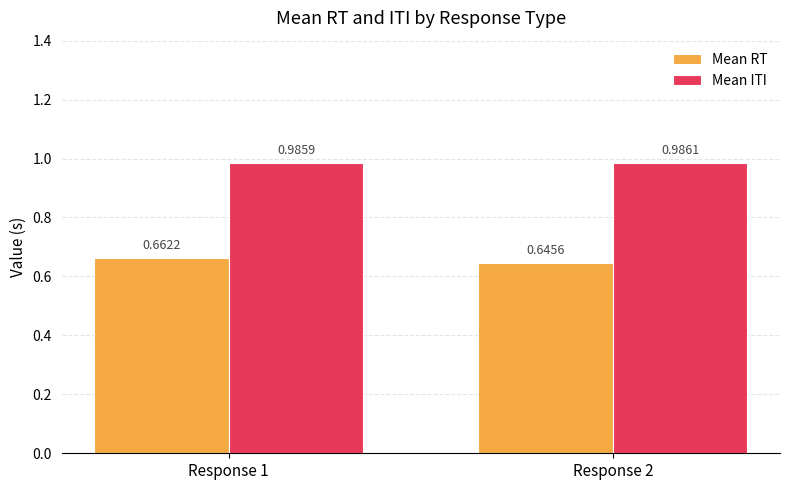

Between Response 1 and Response 2, which series saw the biggest shift?

Mean RT